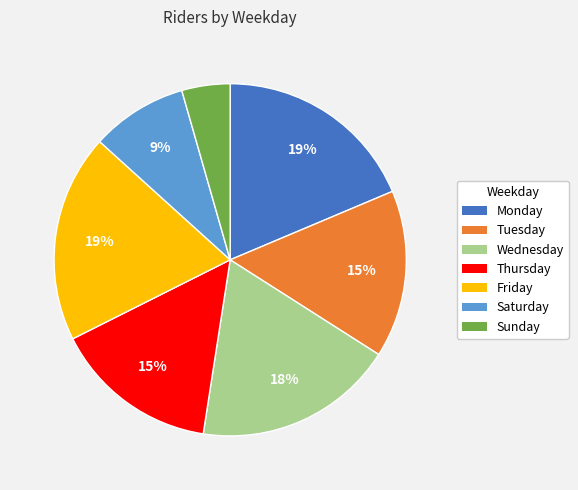

To the nearest percent, what is the average slice percentage?

14%